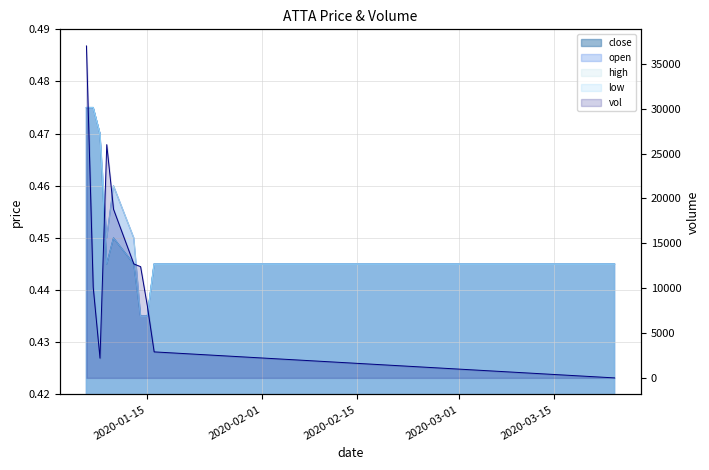

True or false: close and low cross at least once.

False